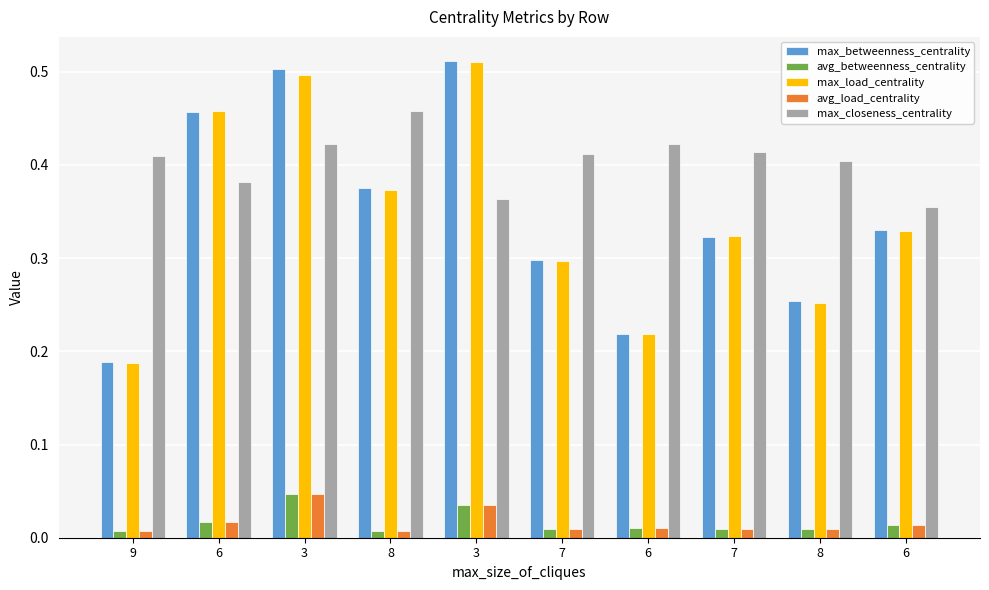

Are the bars grouped side by side (vs. stacked)?

Yes